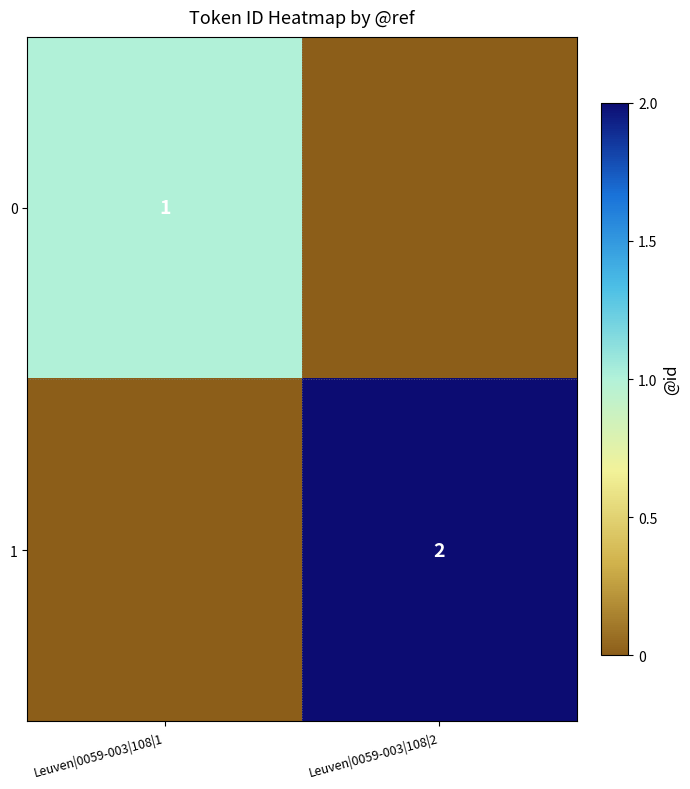

Is the value of 1 at Leuven|0059-003|108|2 greater than the value of 0 at Leuven|0059-003|108|1?

Yes